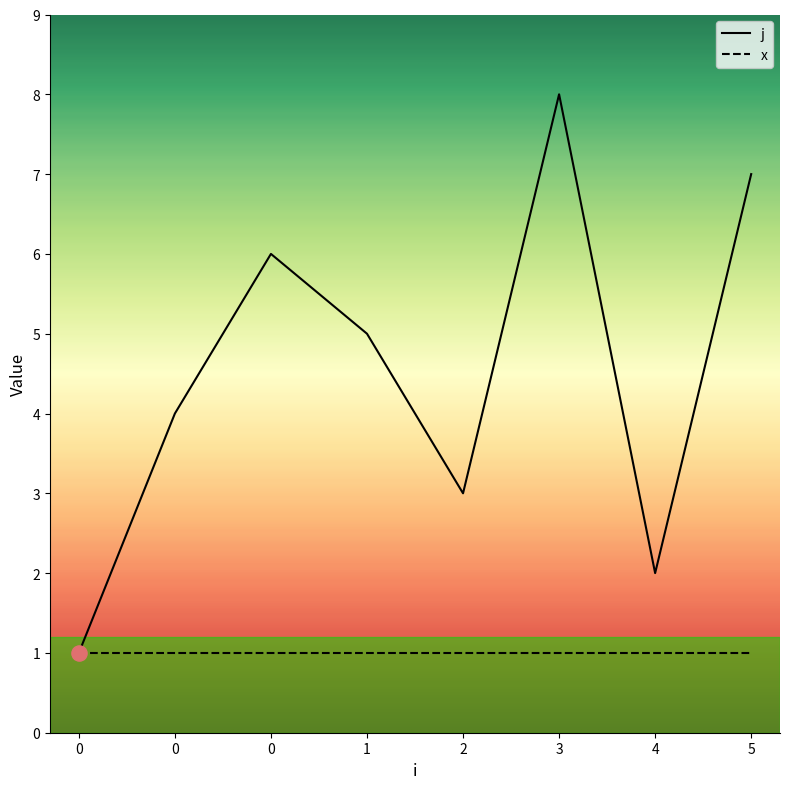

What is the change in value from 4 to 5?

+5